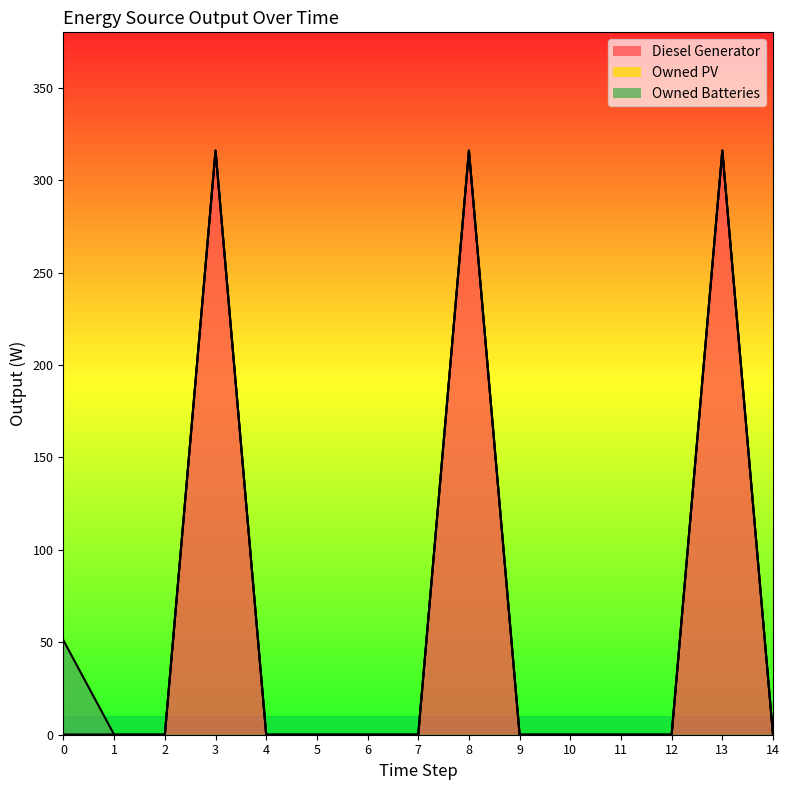

How many lines are shown in the chart?

3